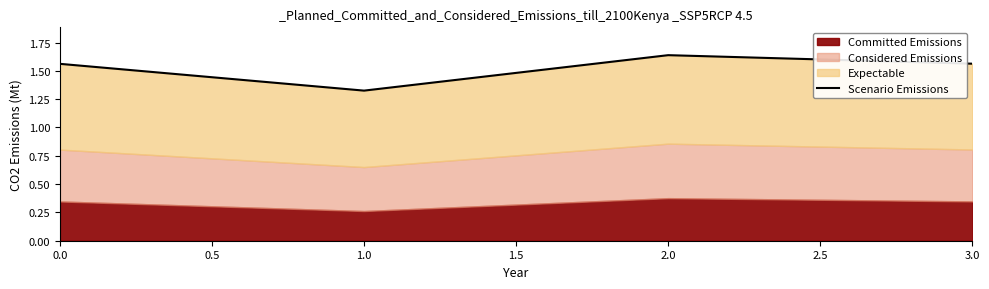

How many lines are shown in the chart?

1